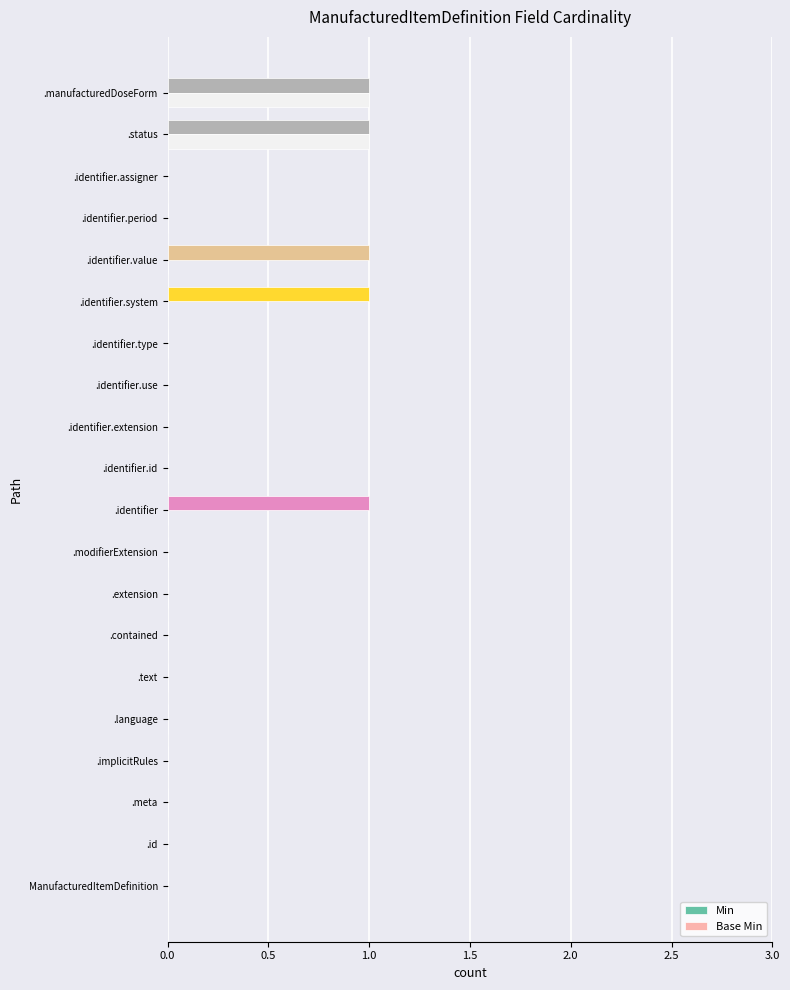

The Base Min series shows 0 at ManufacturedItemDefinition. True or false?

True